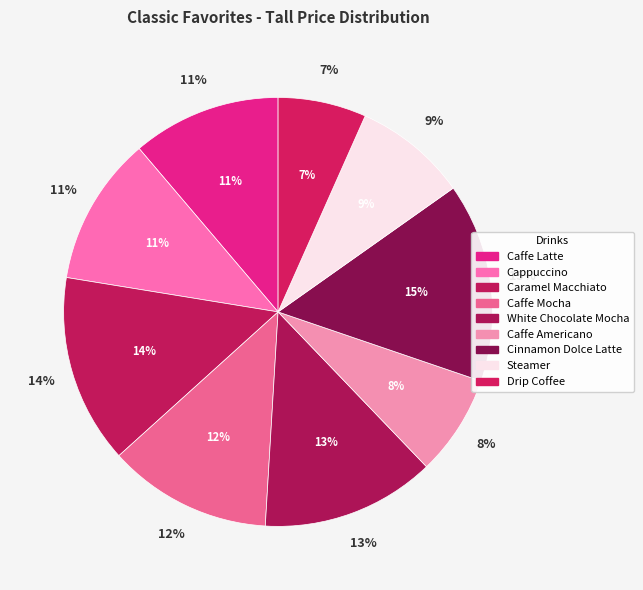

To the nearest percent, what is the difference between the largest and smallest slice percentages?

8%